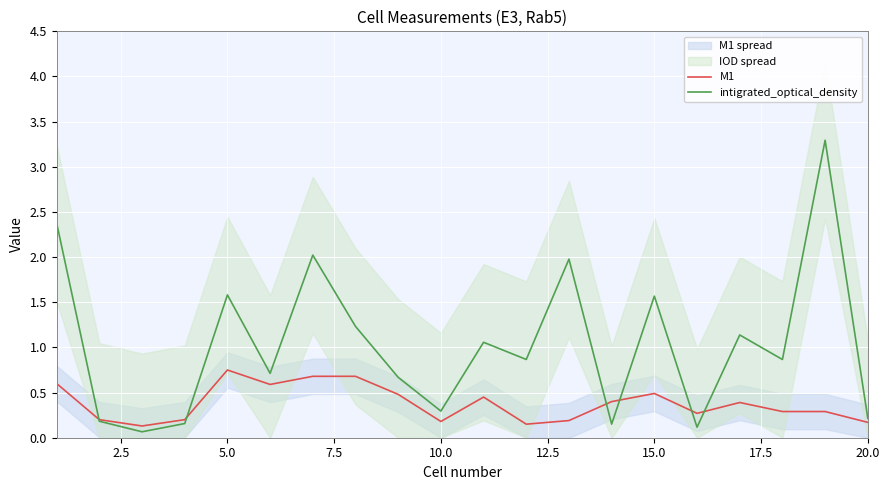

What is the approximate value of intigrated_optical_density at 15.0?

1.6